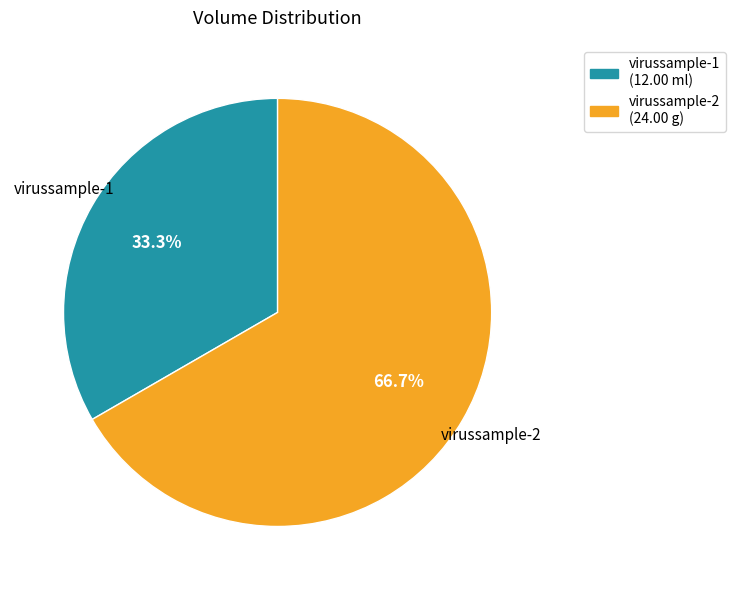

Rank the categories by value from highest to lowest.

virussample-2, virussample-1